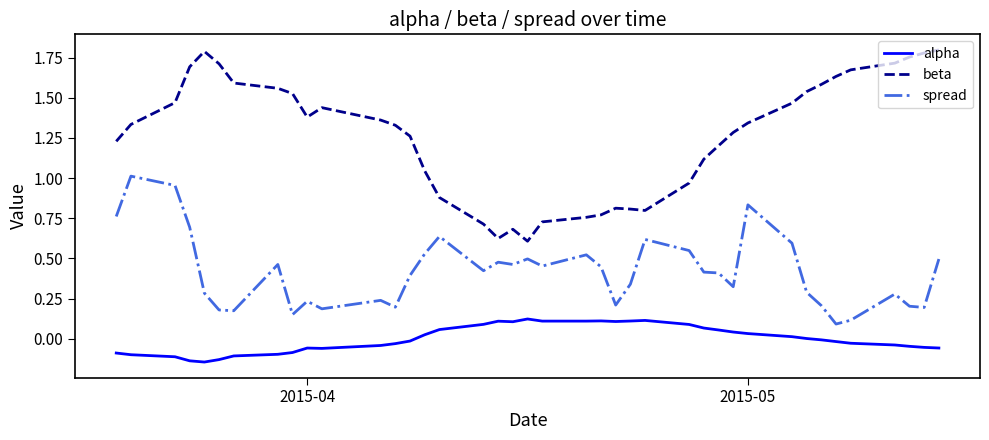

What is the difference between the maximum and minimum values in the spread series?

0.9